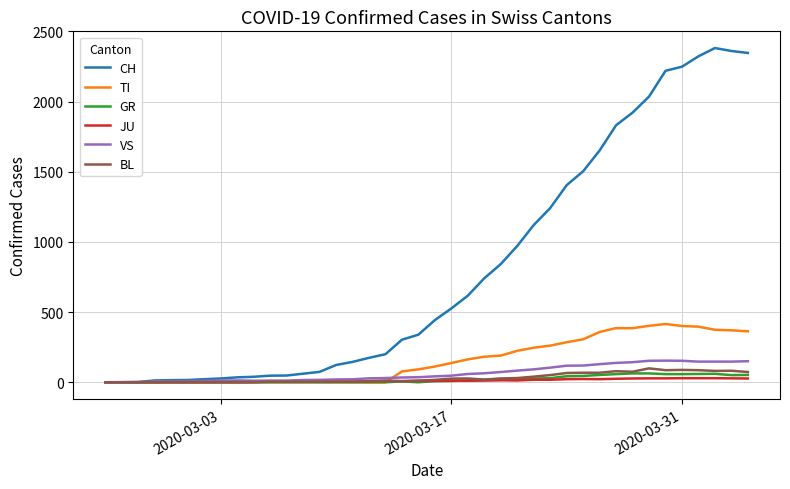

Which series has the largest total across all categories?

CH